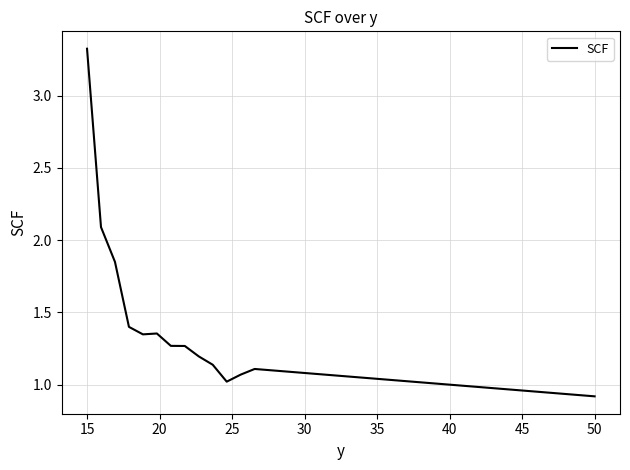

What is the difference between the maximum and second lowest values?

2.3